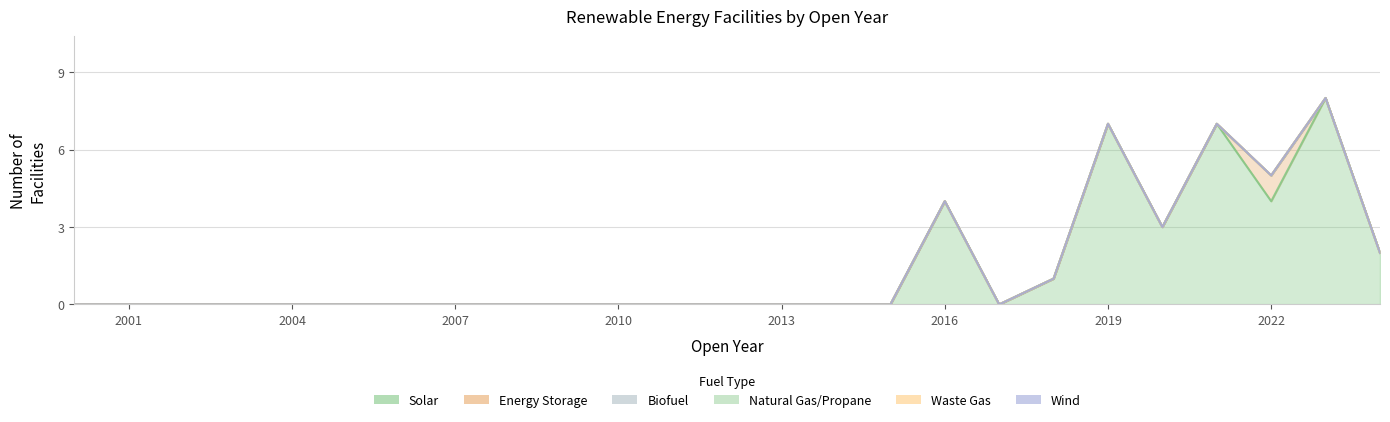

True or false: Natural Gas/Propane has more than 2 points higher than both neighbors.

False